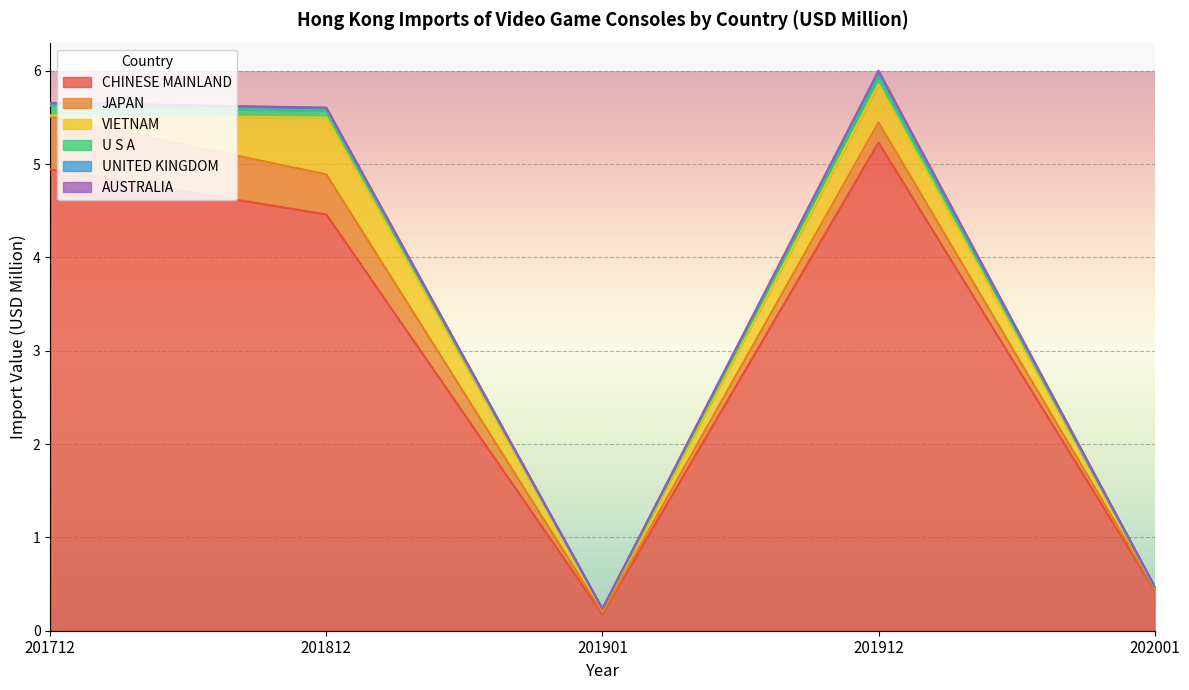

Reading right to left, transcribe all the data shown in this chart.

CHINESE MAINLAND: 0.4	5.2	0.2	4.5	4.9
JAPAN: 0.0	0.2	0.0	0.4	0.6
VIETNAM: 0.0	0.4	0.0	0.6	0.0
U S A: 0.0	0.1	0.0	0.1	0.1
UNITED KINGDOM: 0.0	0.0	0.0	0.0	0.0
AUSTRALIA: 0.0	0.0	0.0	0.0	0.0